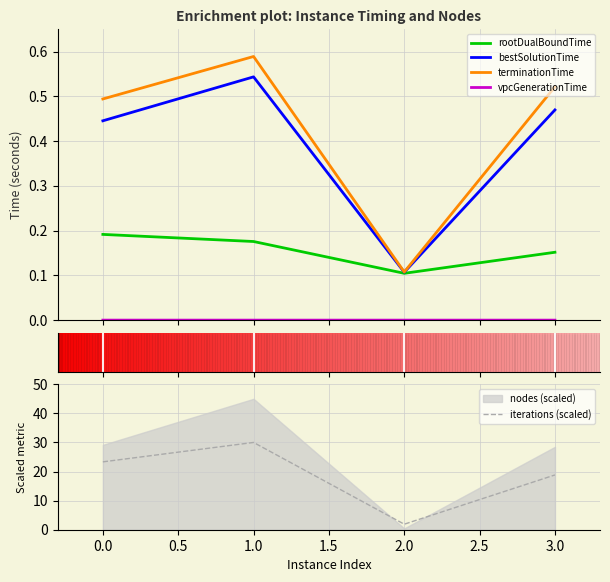

True or false: iterations (scaled) has more than 0 interior local peaks.

True